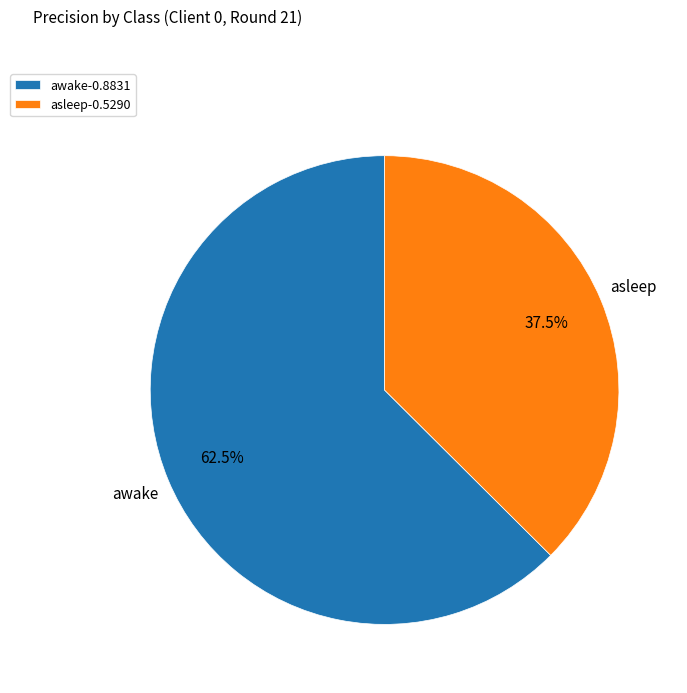

Rank the categories by value from lowest to highest.

asleep, awake